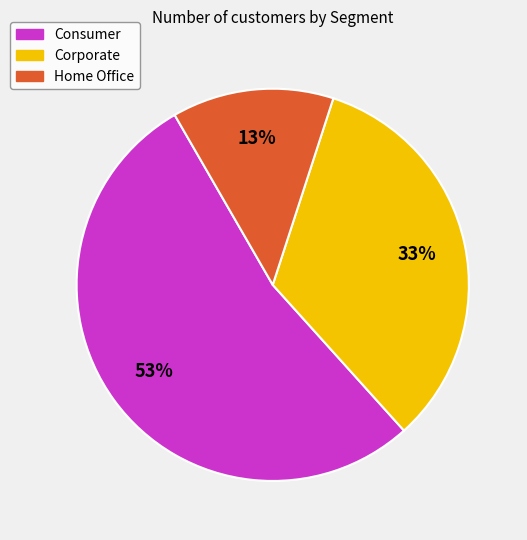

Approximately how many times larger is the value at Home Office compared to Corporate?

0.4